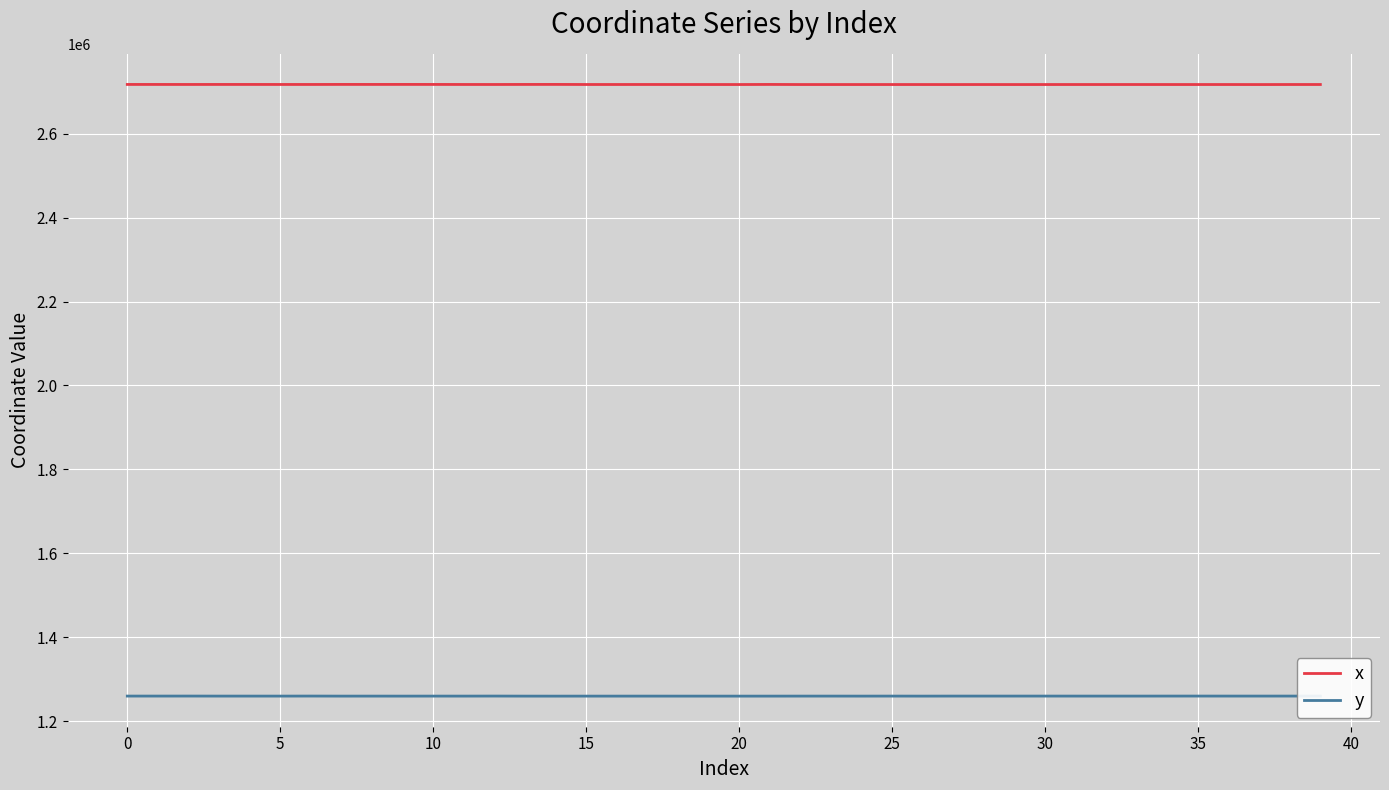

True or false: x and y cross at least once.

False